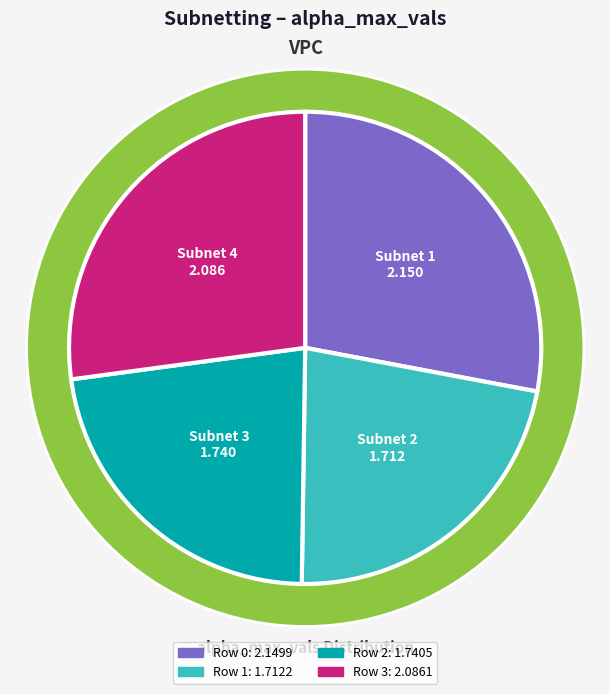

What is the change in value from 0 to 1?

-0.4